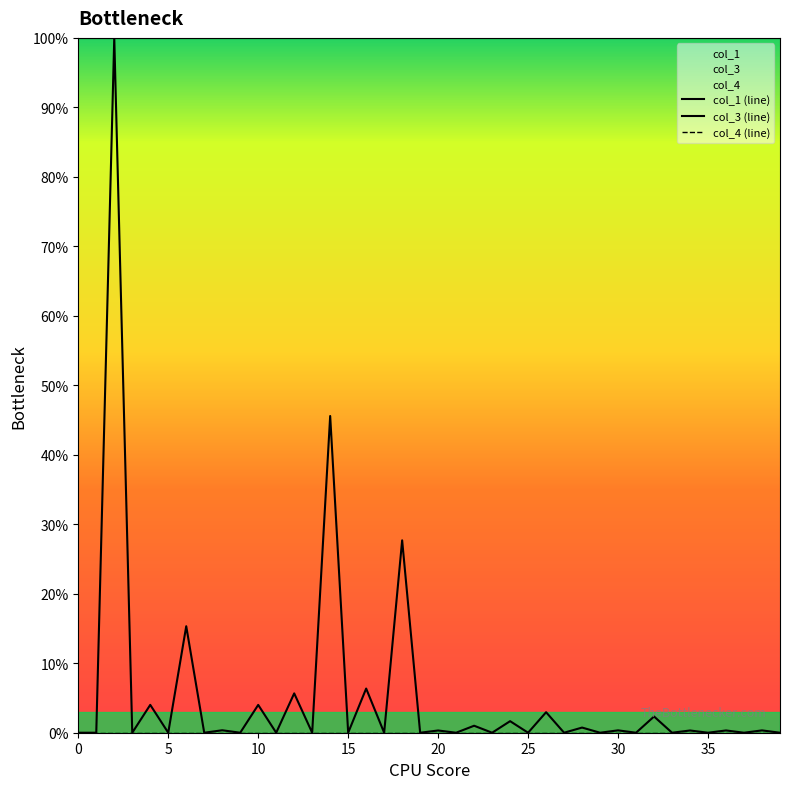

Which series has the largest total across all categories?

col_3 (line)